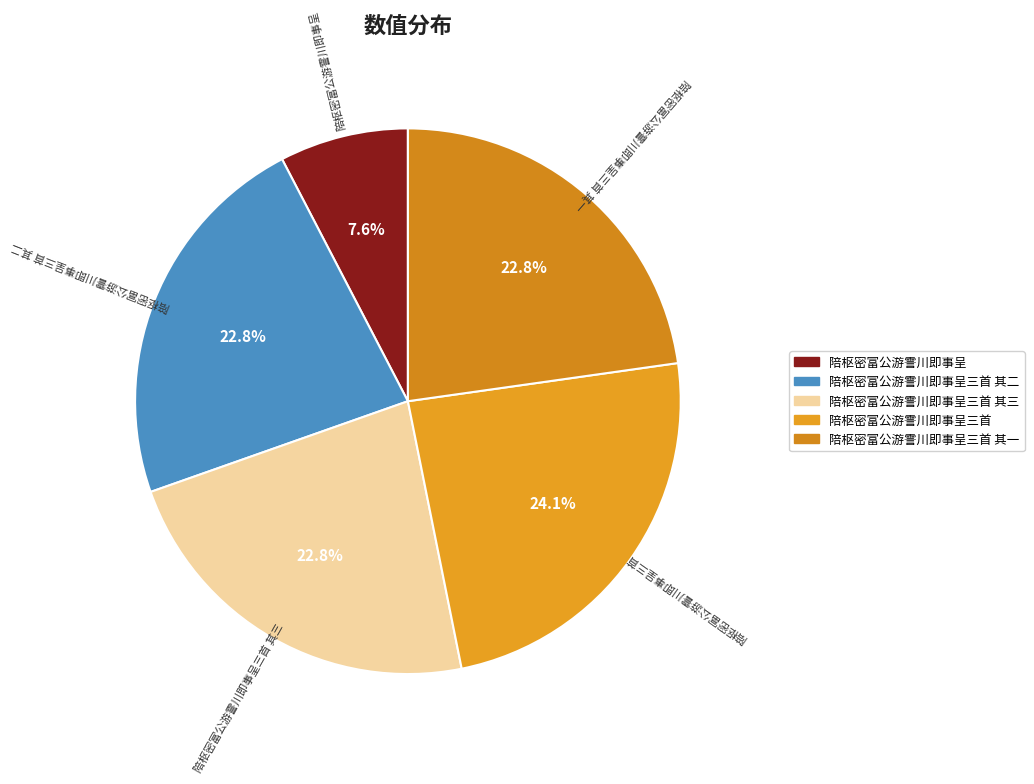

To the nearest percent, what is the average slice percentage?

20%